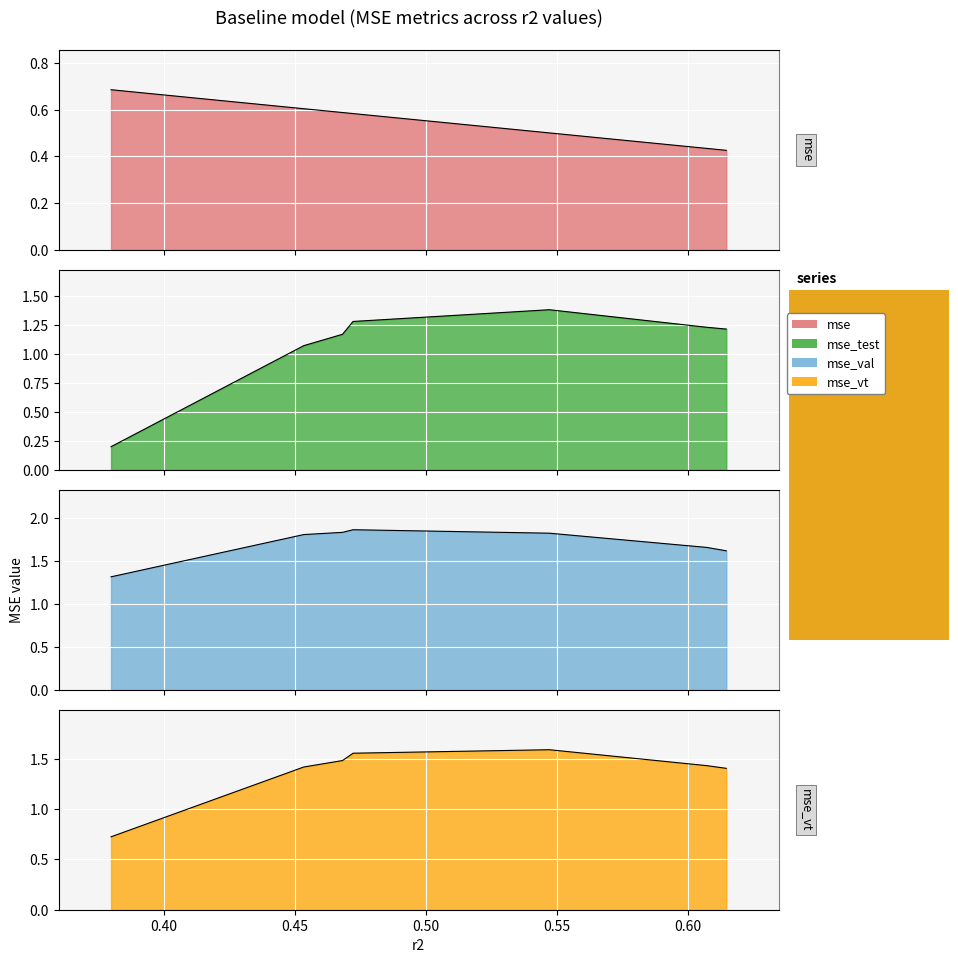

What is the difference between the maximum and second lowest values in the mse_test series?

0.3